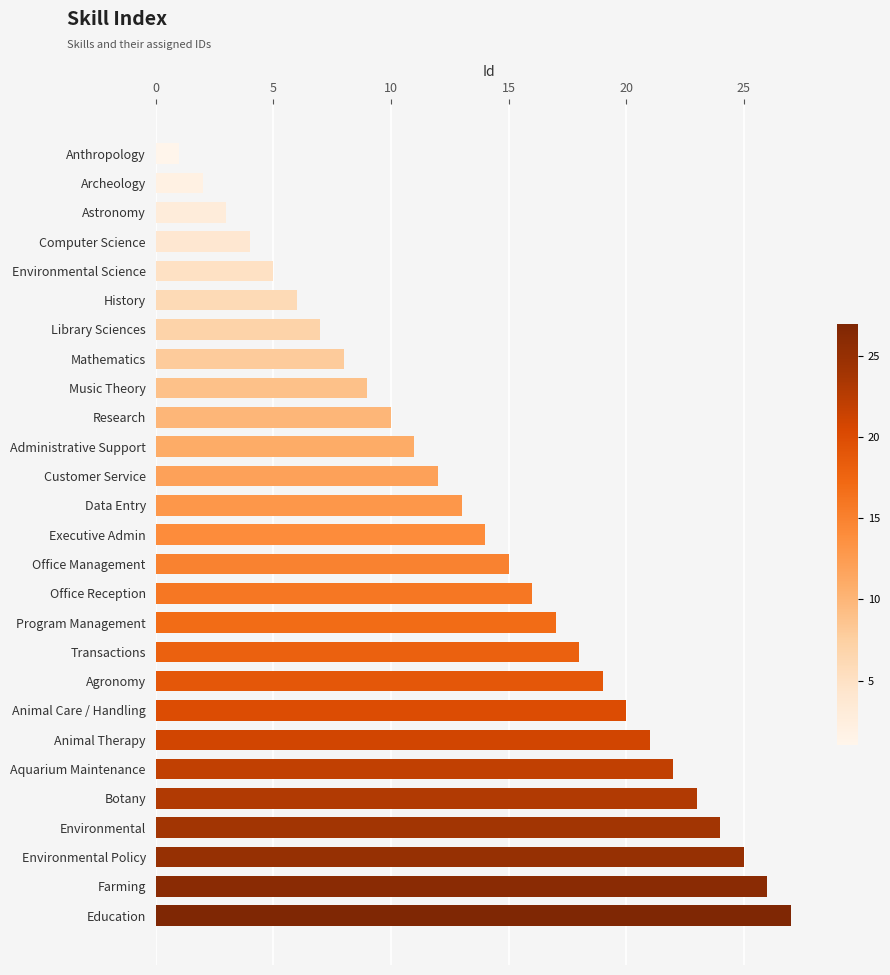

The chart shows a value of 20 at Animal Care / Handling. True or false?

True